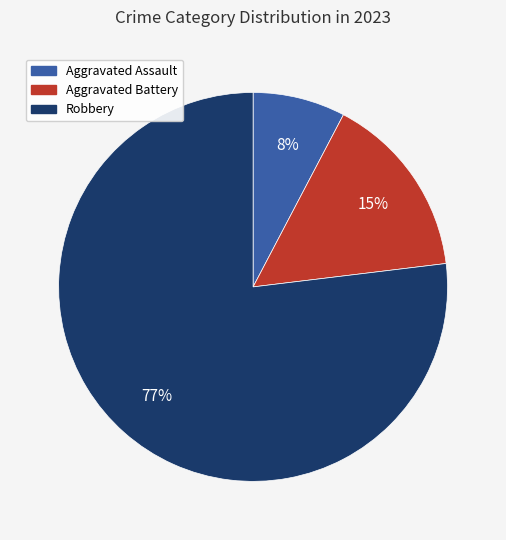

Is there any slice that represents more than half of the pie?

Yes